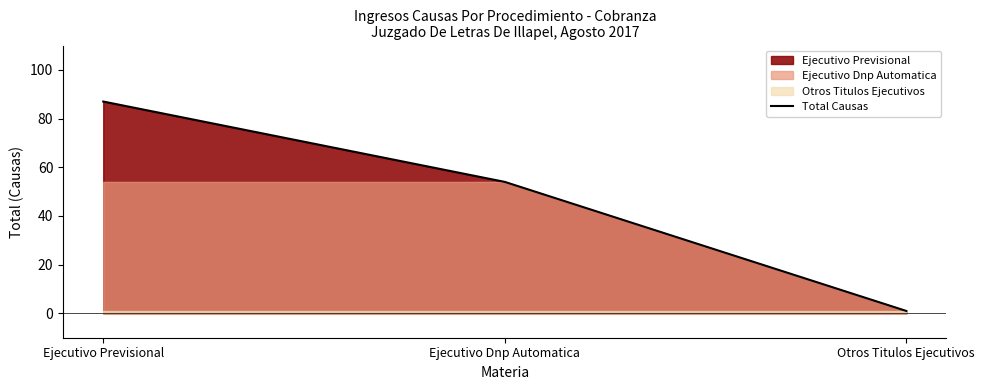

What is the label of the 3rd point from the right?

Ejecutivo Previsional